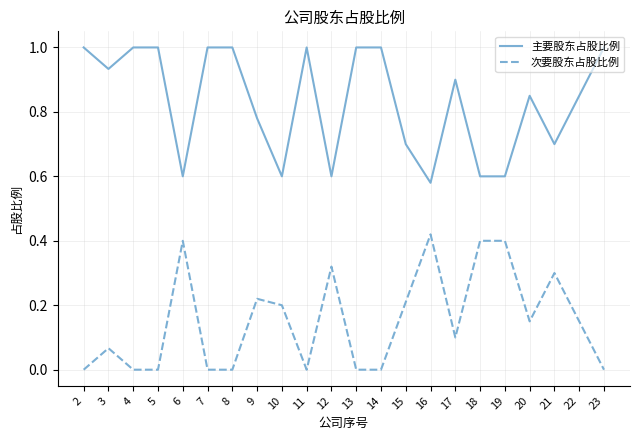

Which series changed the most between 3 and 15?

主要股东占股比例